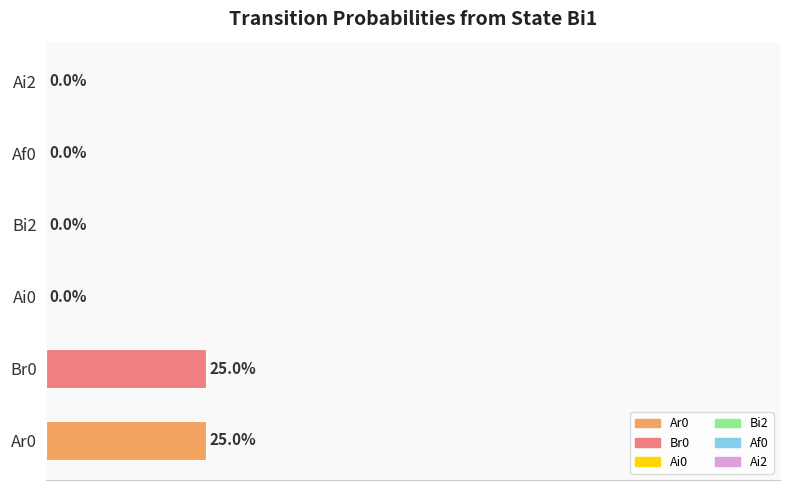

Between Ar0 and Ai0, which is larger?

Ar0